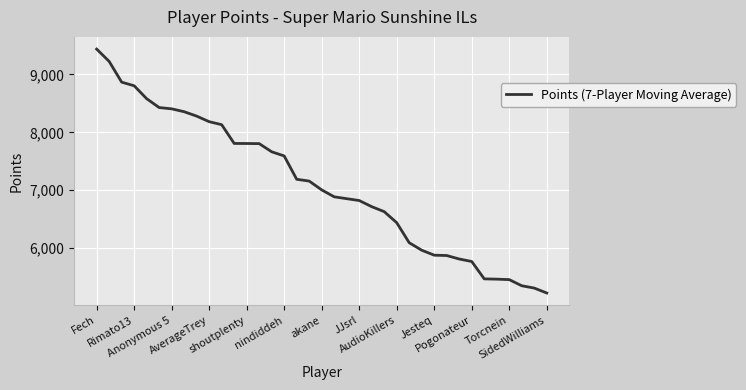

How many series are shown in this chart?

1